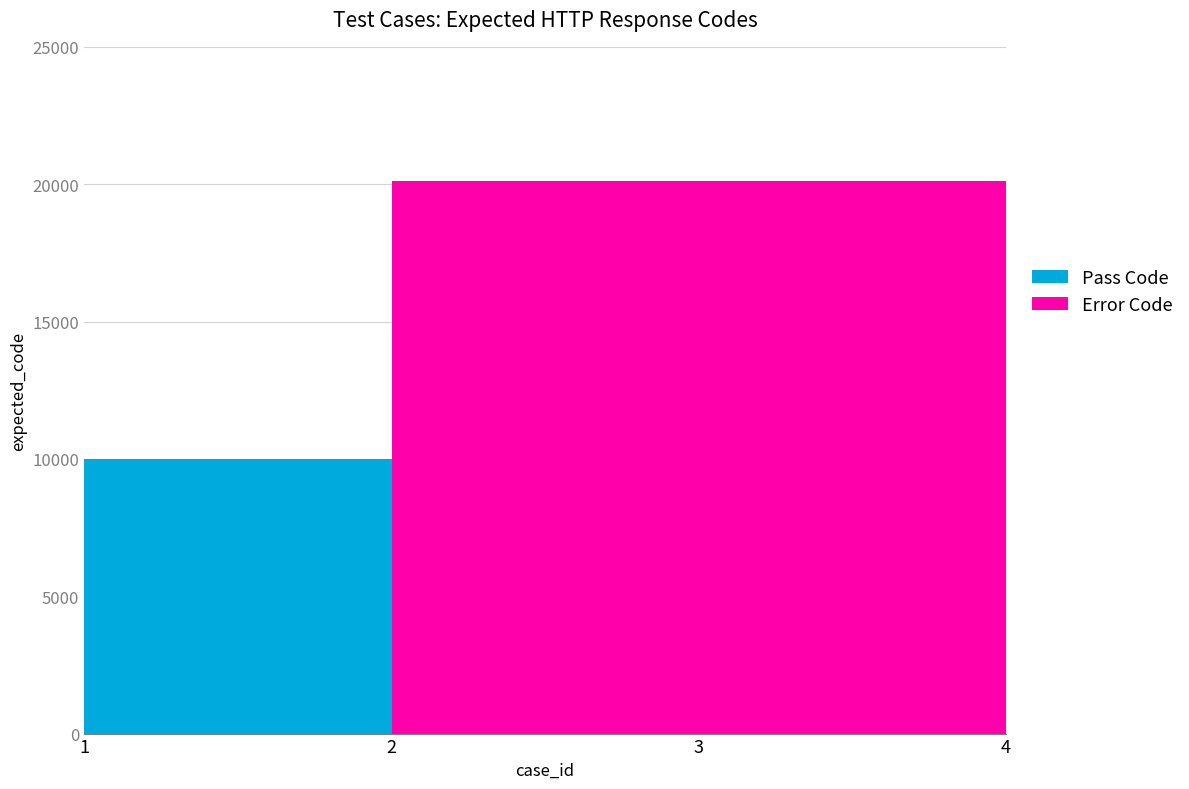

Reading left to right, extract all data points from this chart.

1=10001	2=20103	3=20115	4=20117